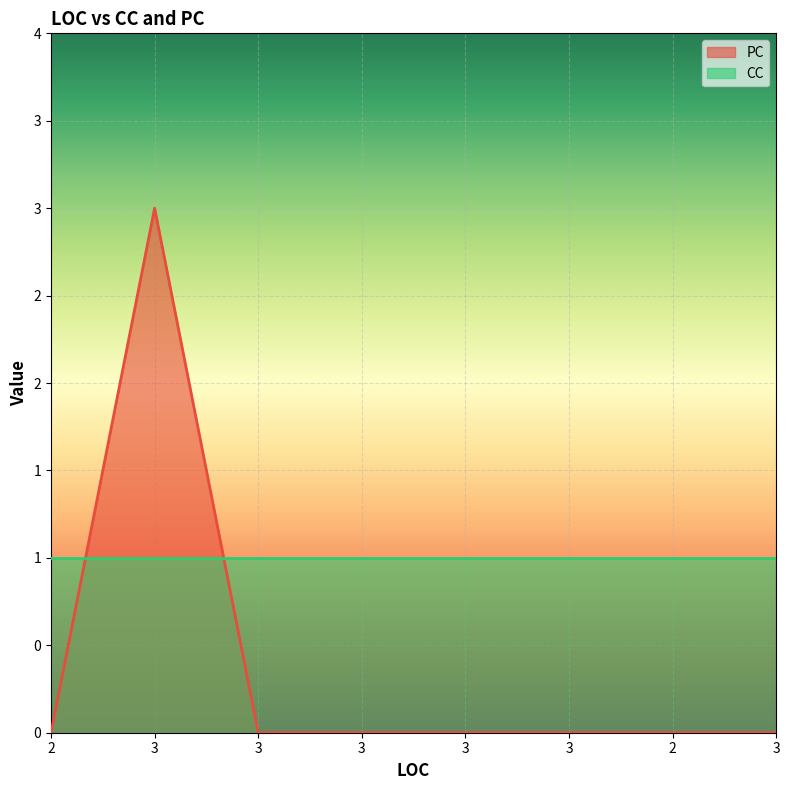

At which category does the data reach its first local peak?

3